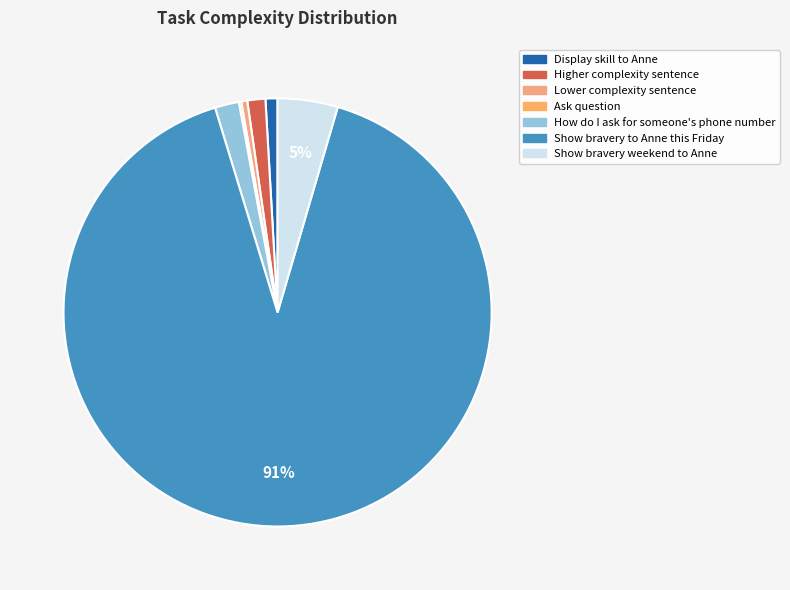

Which slice is the smallest?

Ask question